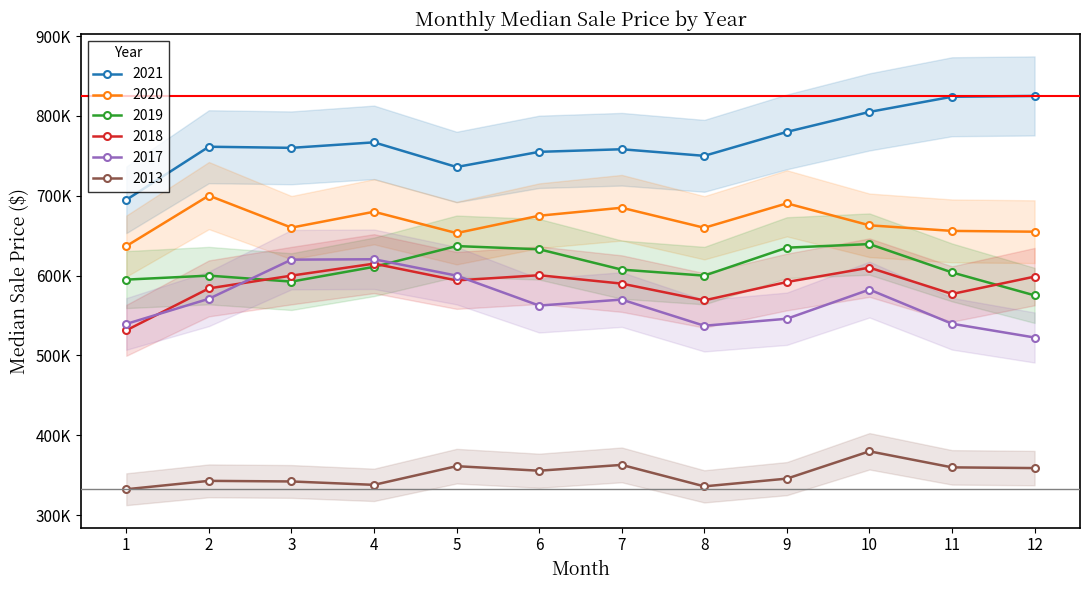

Which series has the largest total across all categories?

2021